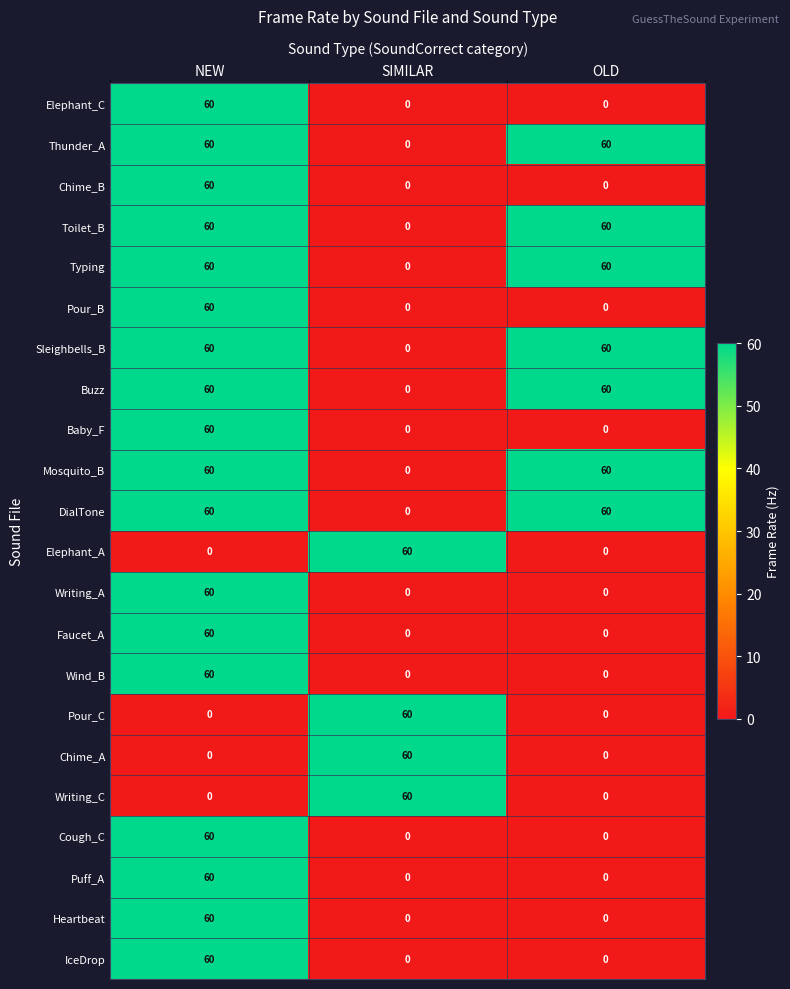

How many distinct data groups are displayed?

22